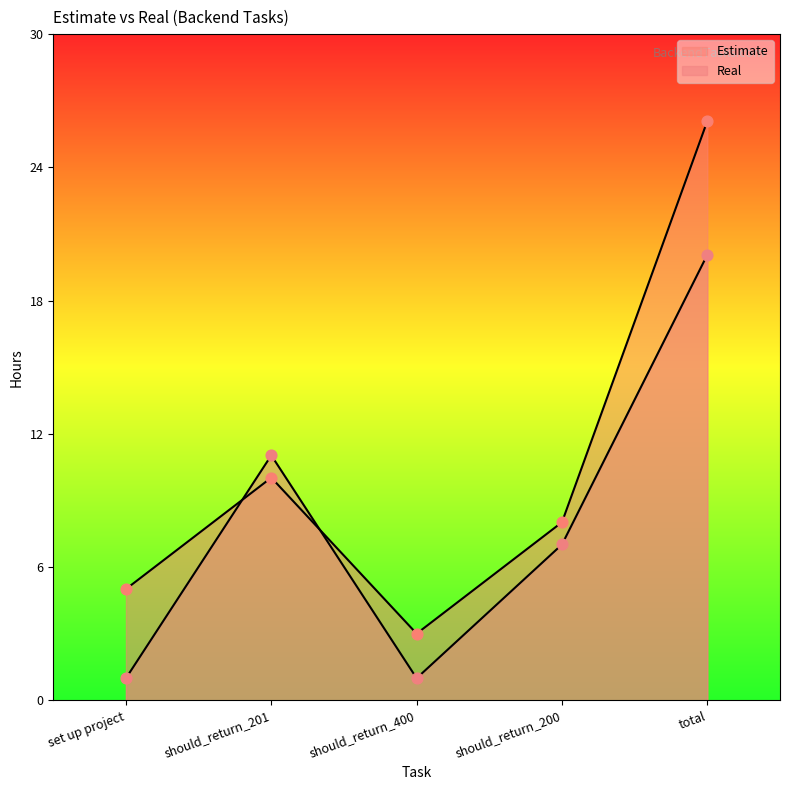

Which series contains the highest Y value?

Estimate